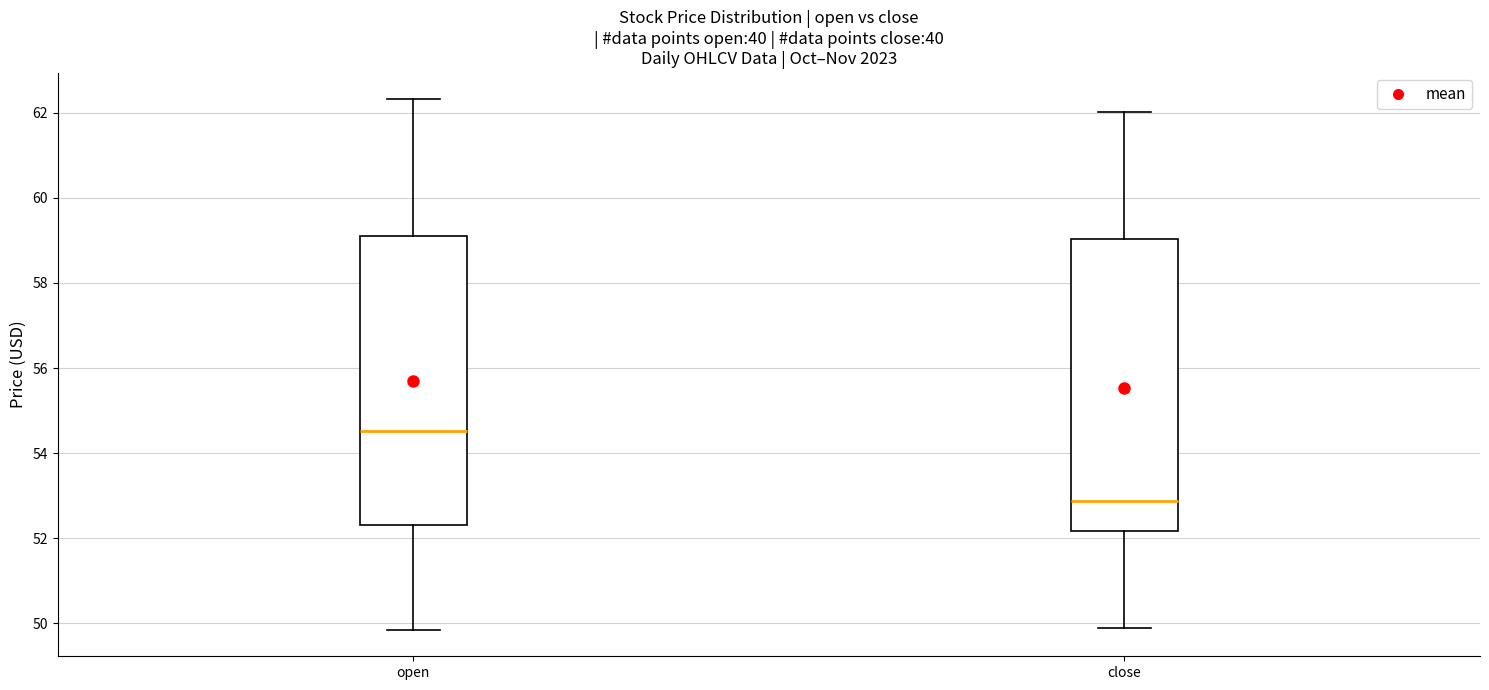

Which box has the highest median line?

open